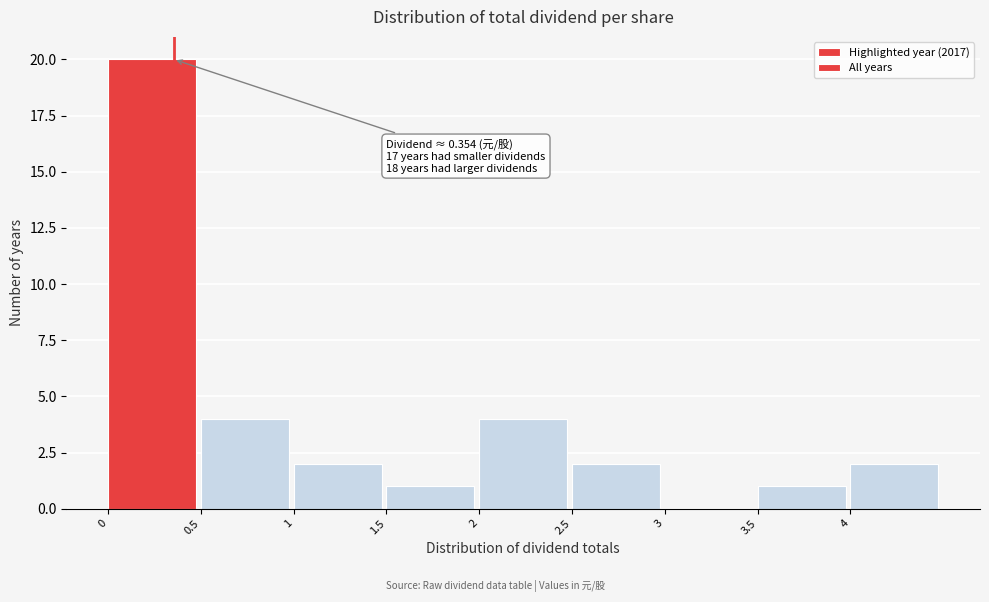

Which range on the x-axis has the tallest bar?

0.0 to 0.5